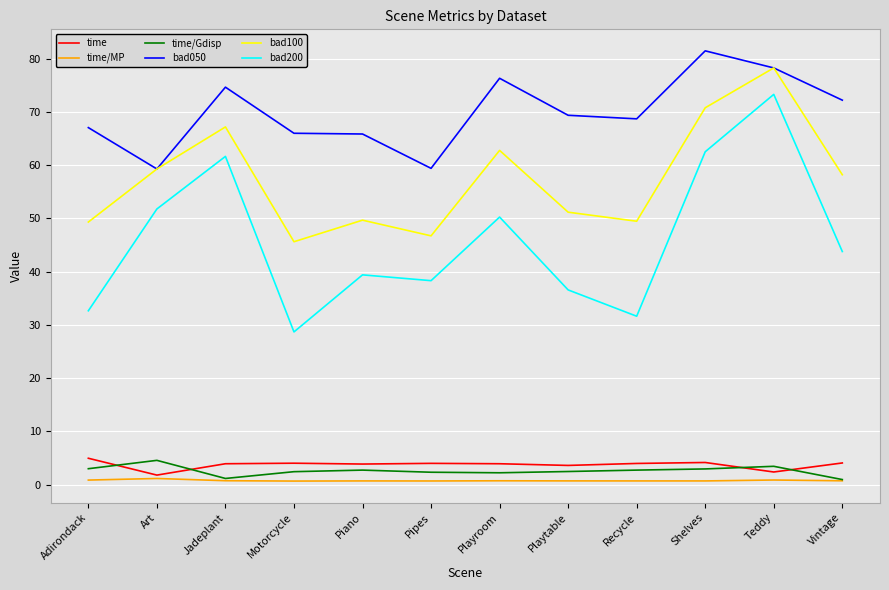

True or false: bad050 and time/Gdisp cross at least once.

False